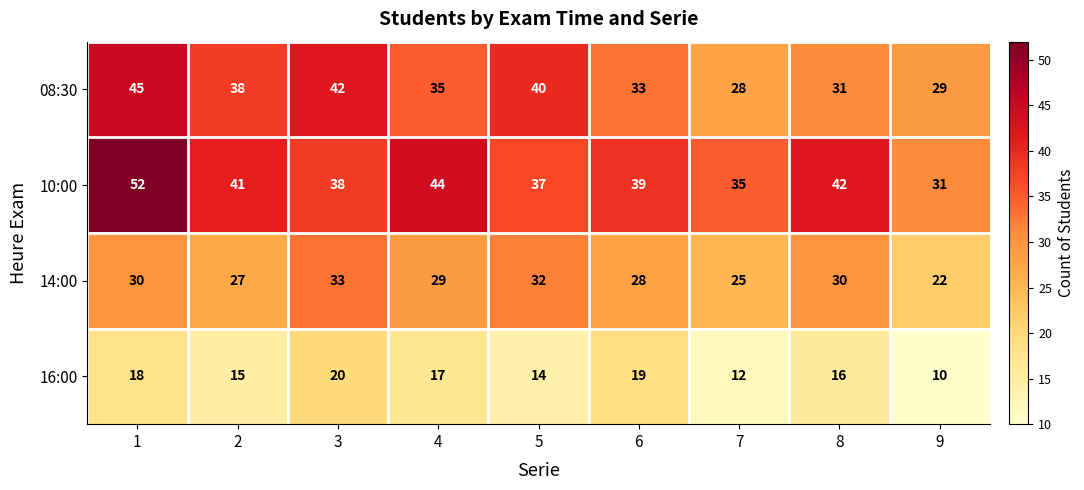

True or false: 08:30 has a value of 43 at 7.

False